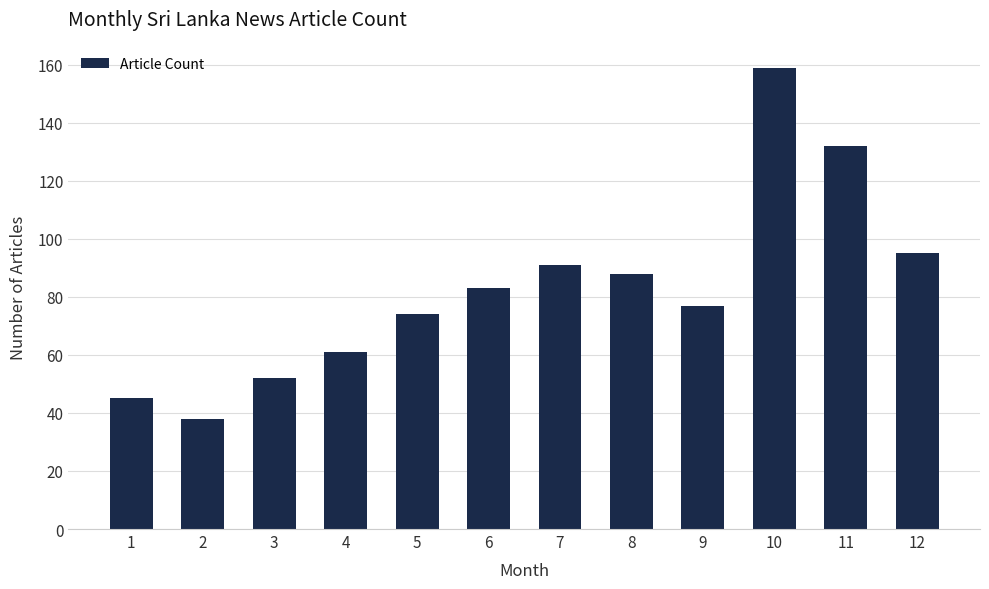

What is the value of the 6th bar from the left?

83